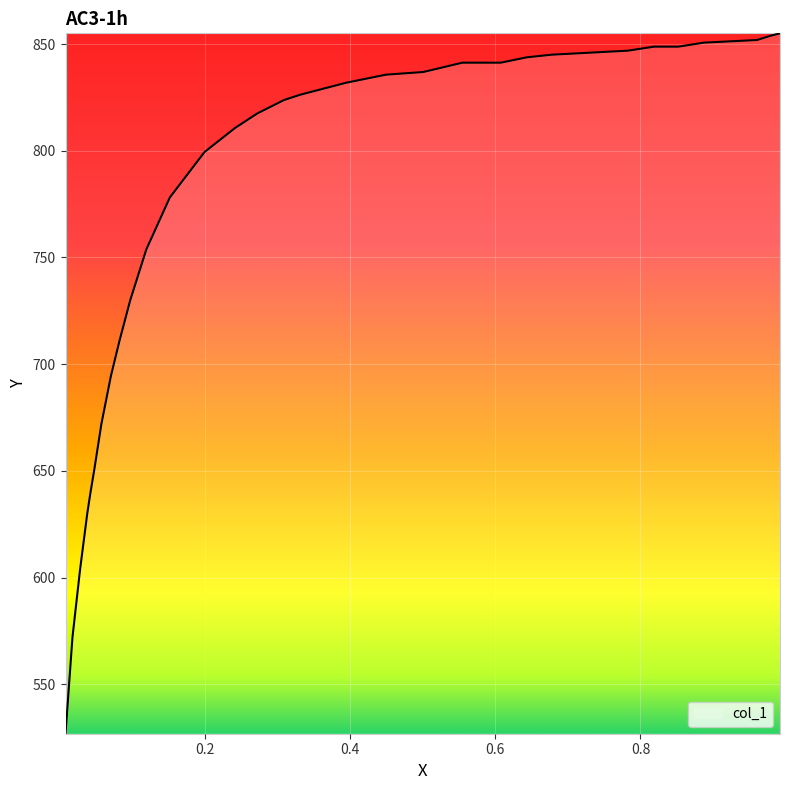

What is the greatest value displayed?

855.0